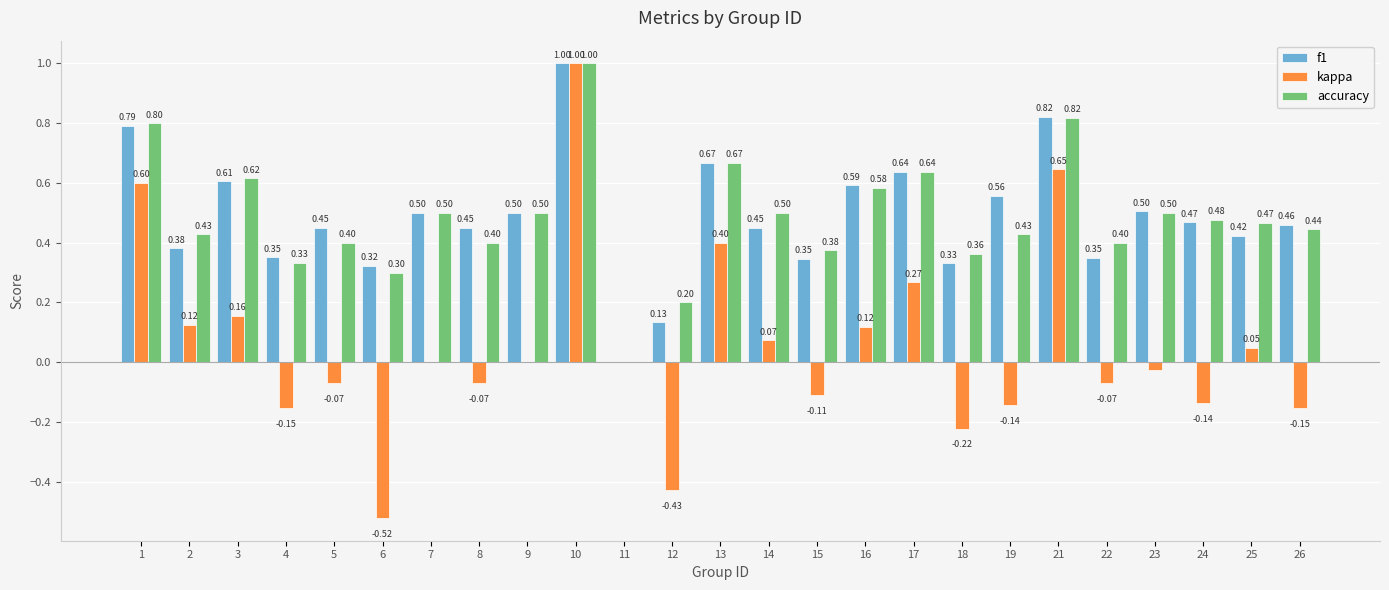

Is the value of accuracy at 13 greater than the value of kappa at 10?

No